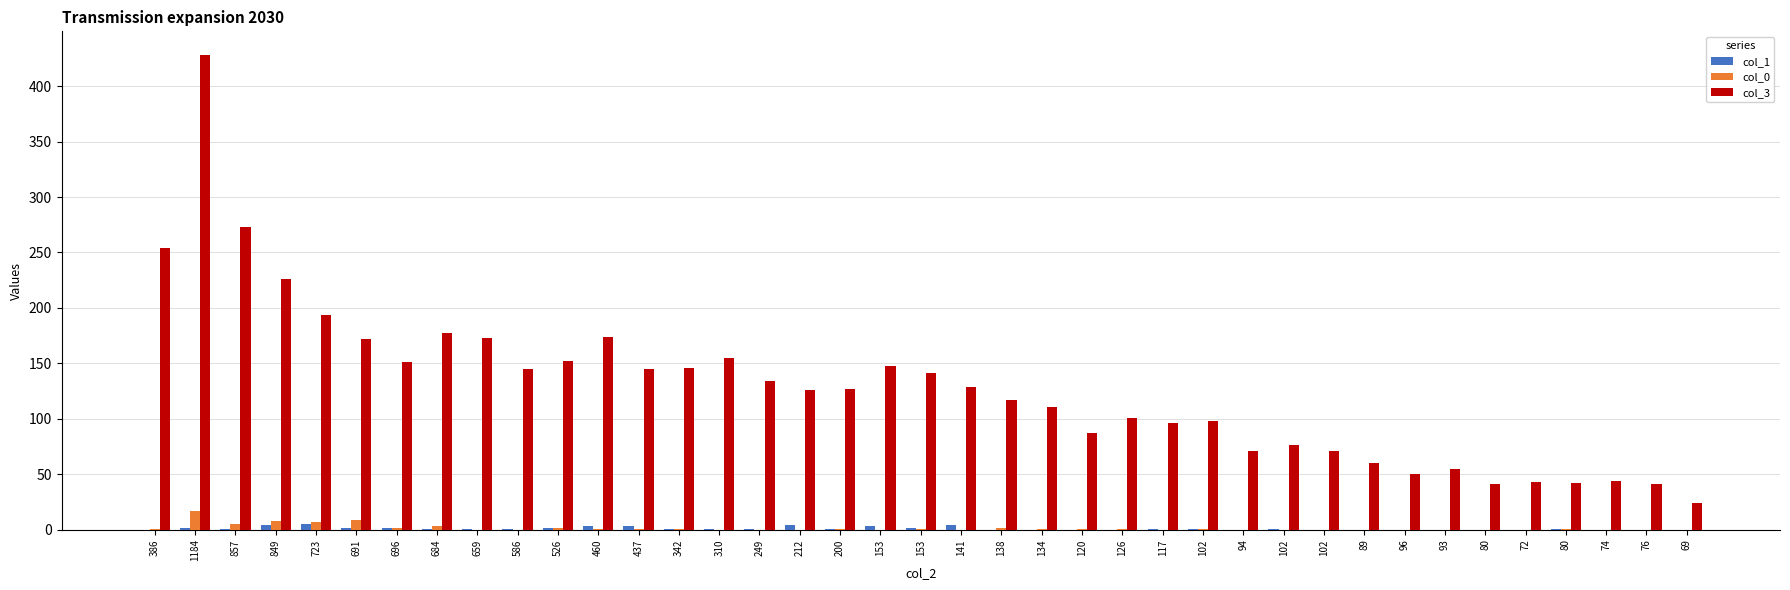

List the series in order of their peak value, lowest first.

col_1, col_0, col_3